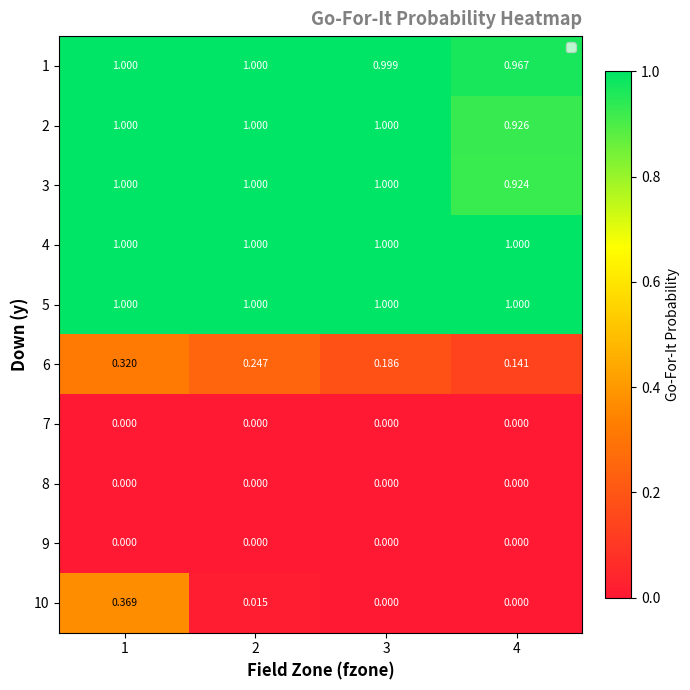

What is the total value across all series at 4?

5.0